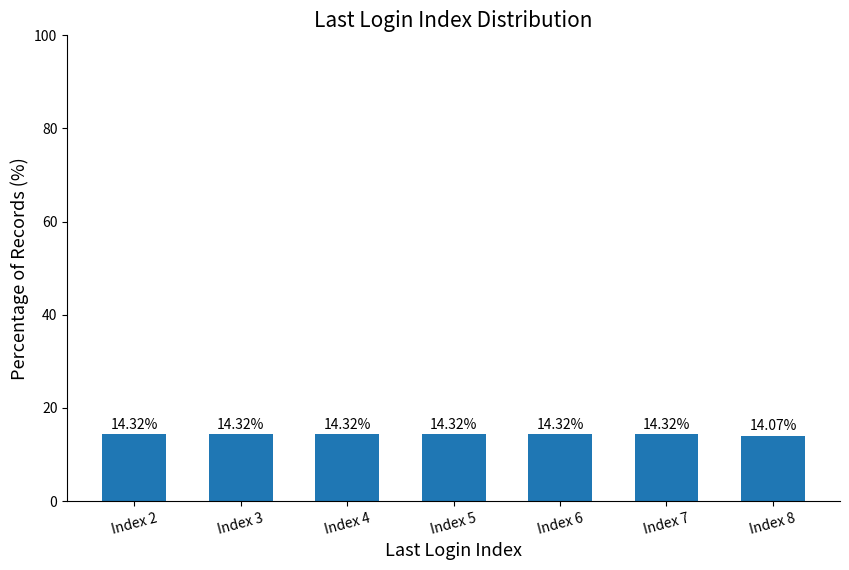

What is the average value?

14.3